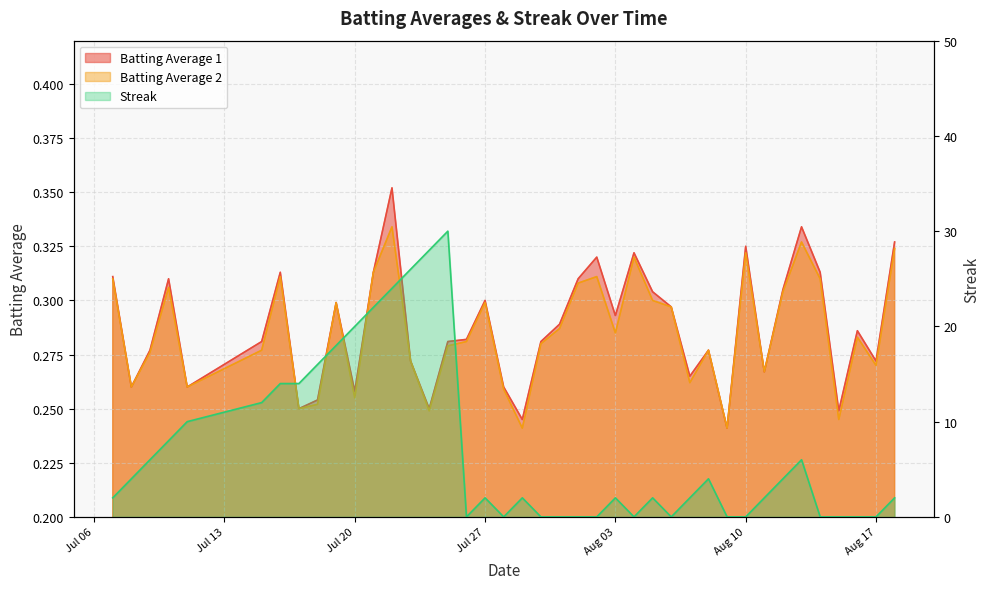

At which label does Batting Average 2 reach its minimum?

2010-07-29